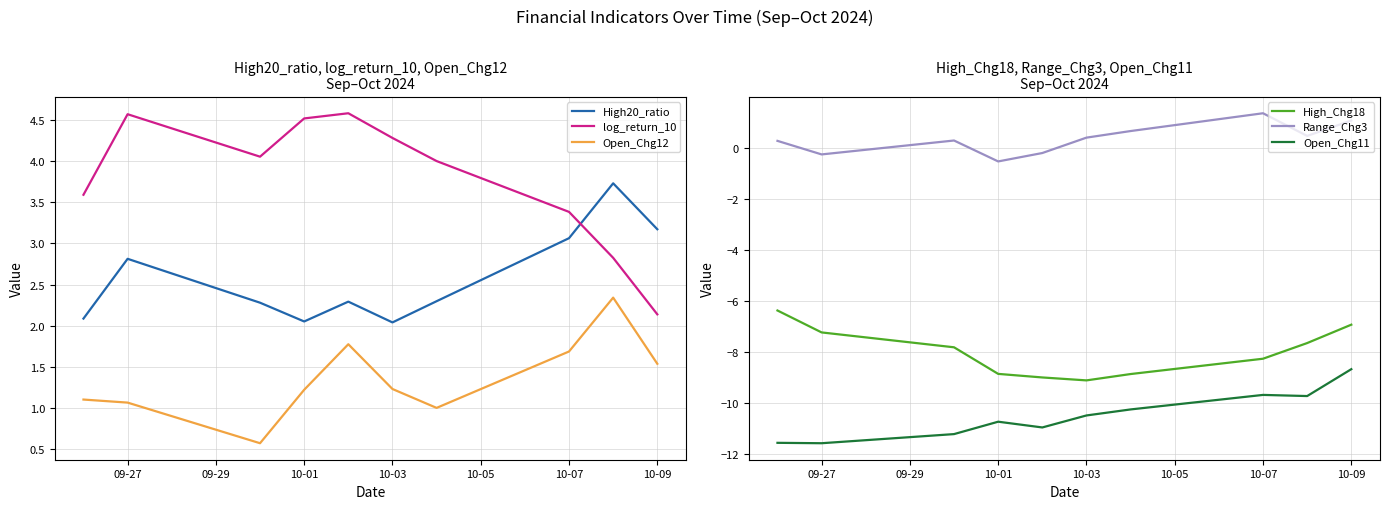

True or false: Open_Chg12 and High20_ratio intersect in this chart.

False